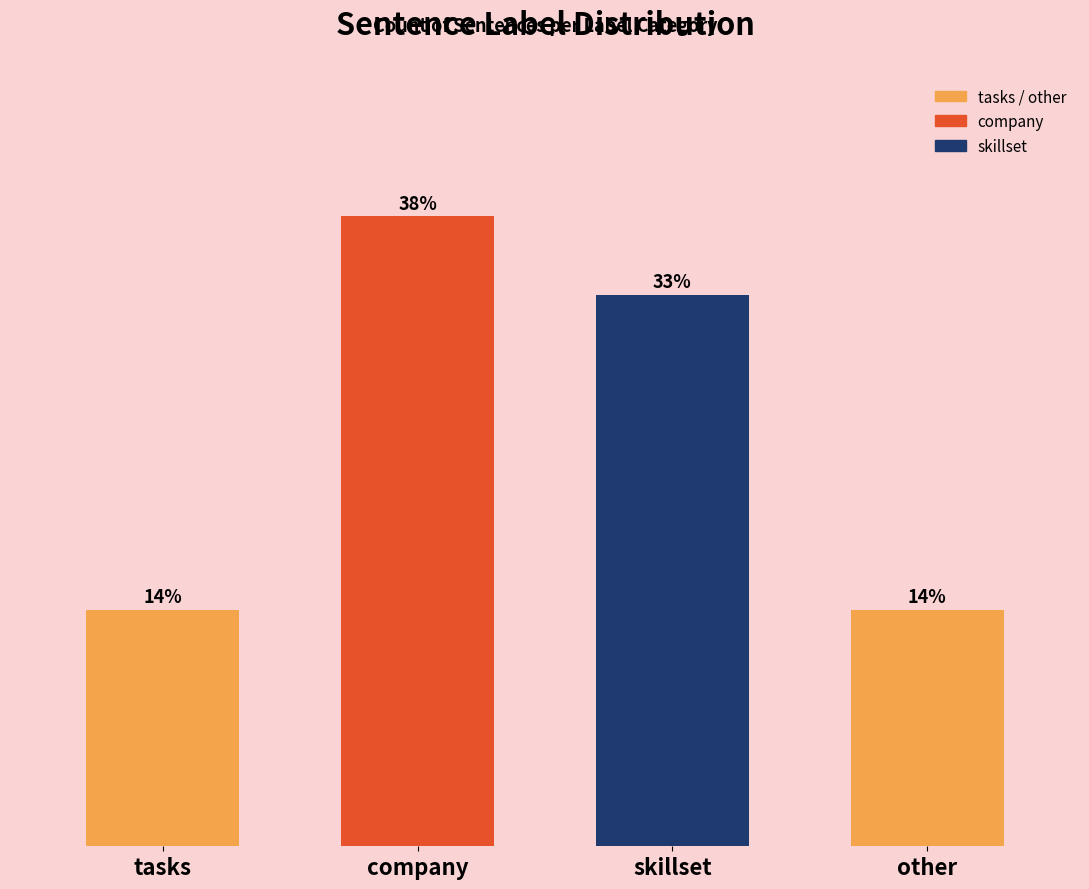

What is the ratio of the value at tasks to the value at other?

1.0